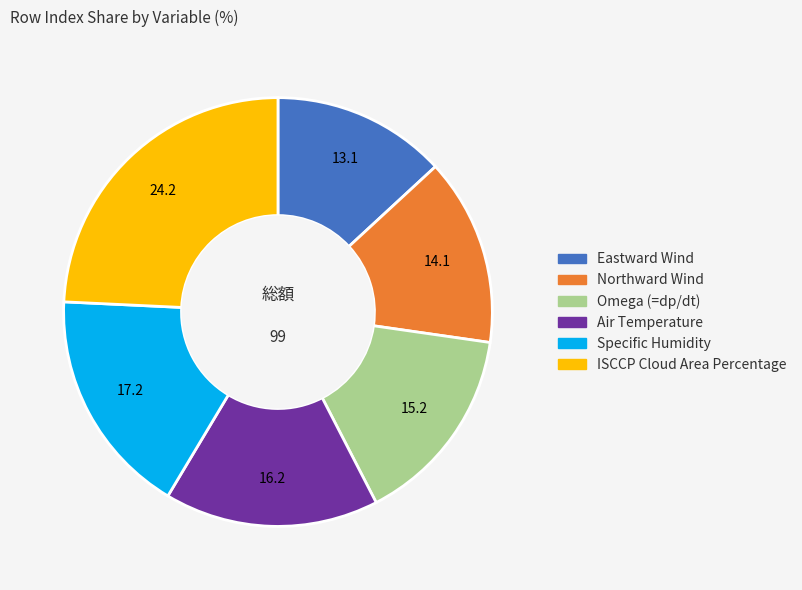

Which slice is the largest?

ISCCP Cloud Area Percentage